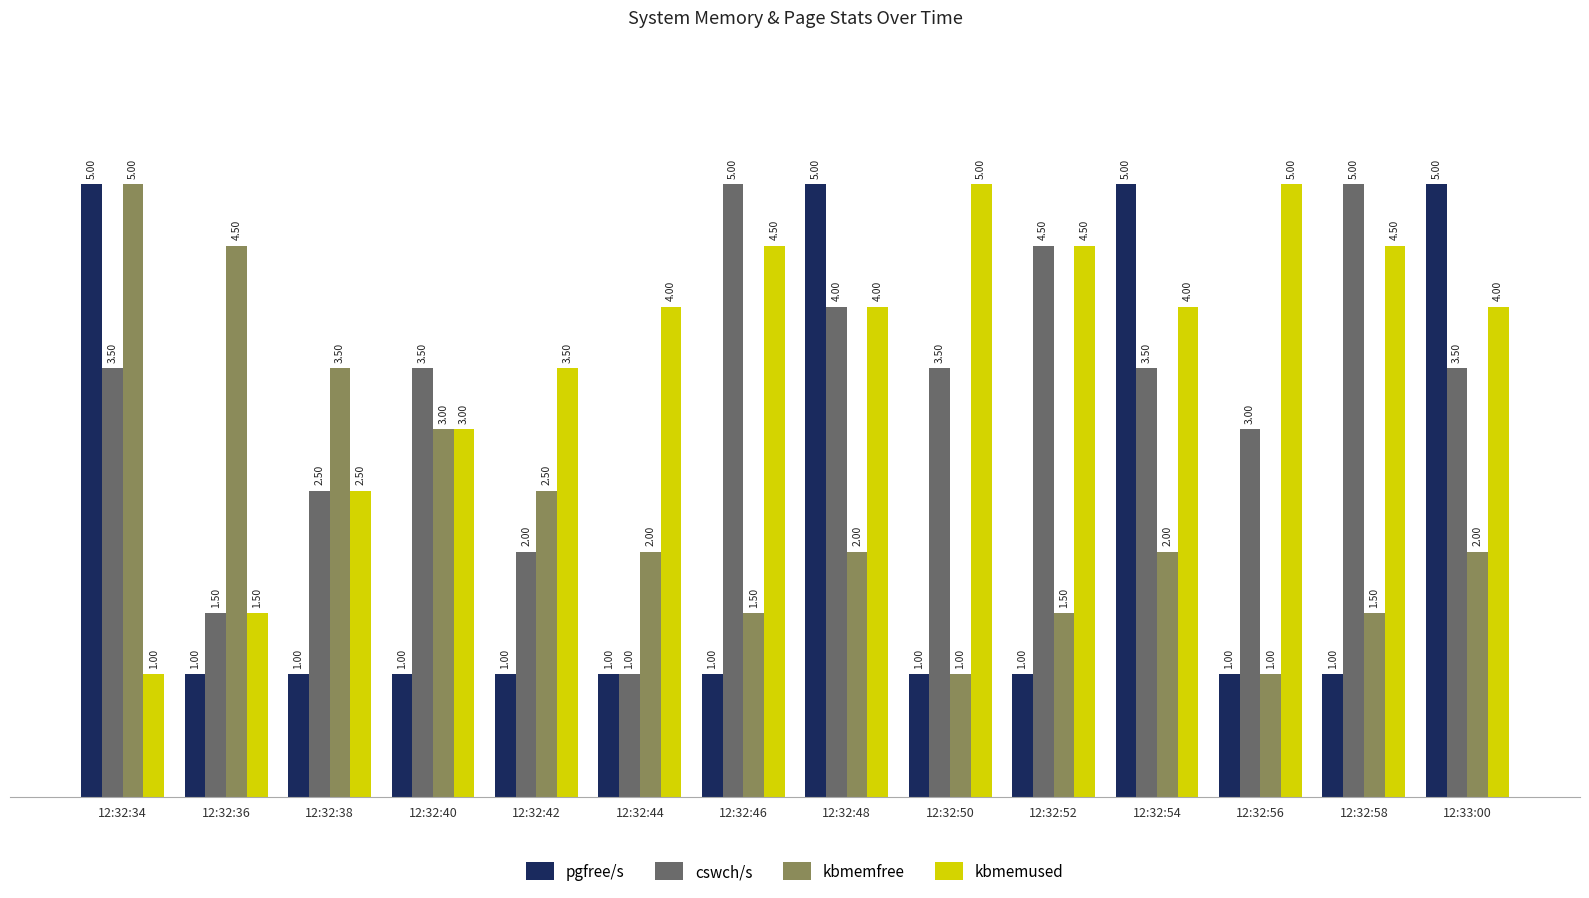

What is the total value across all series at 12:32:46?

12.0